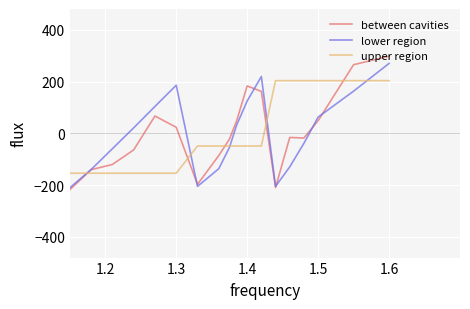

After their last crossing, which series has the higher values: upper region or between cavities?

between cavities